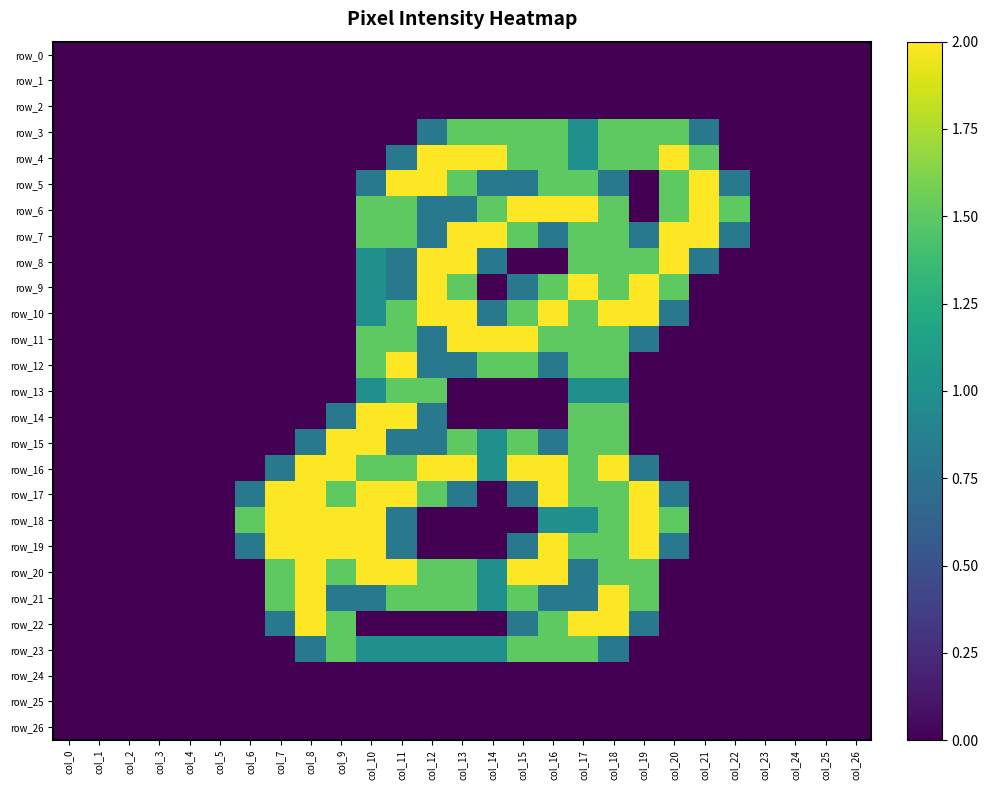

Where is row_0 nearest to the value 0?

col_0